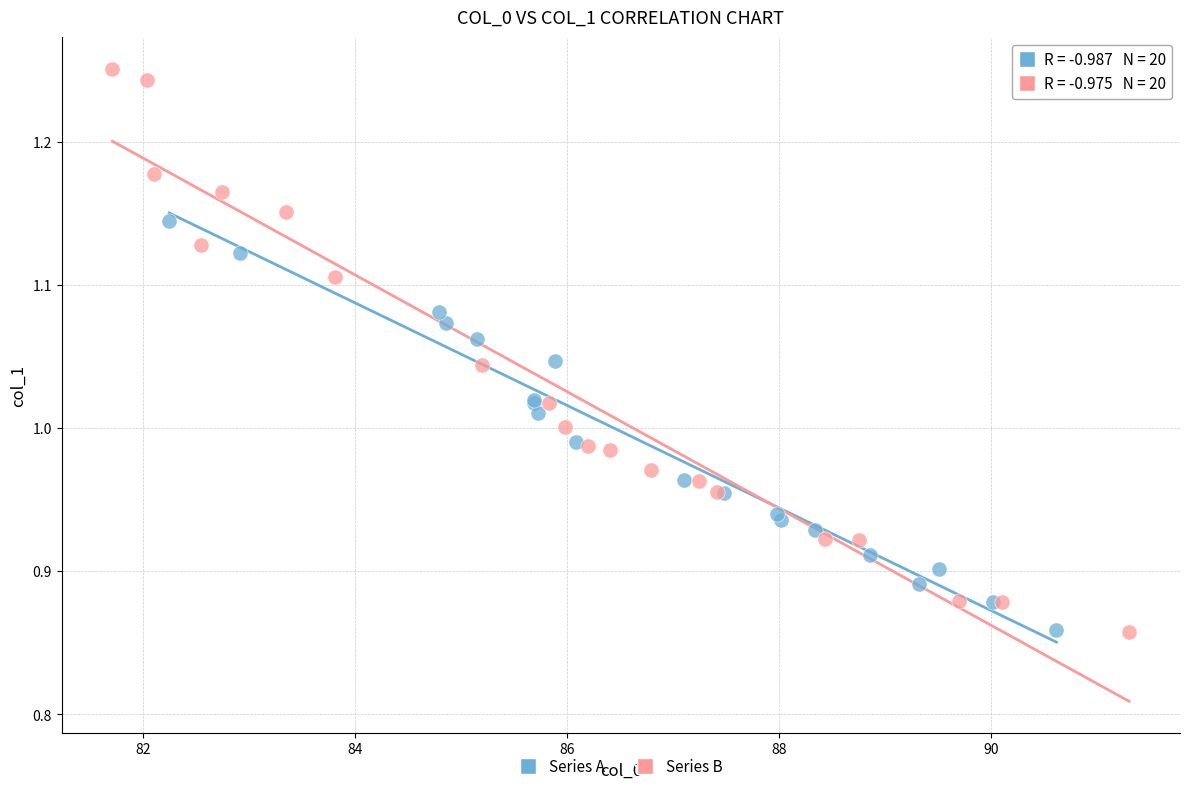

Which series contains the highest Y value?

Series B